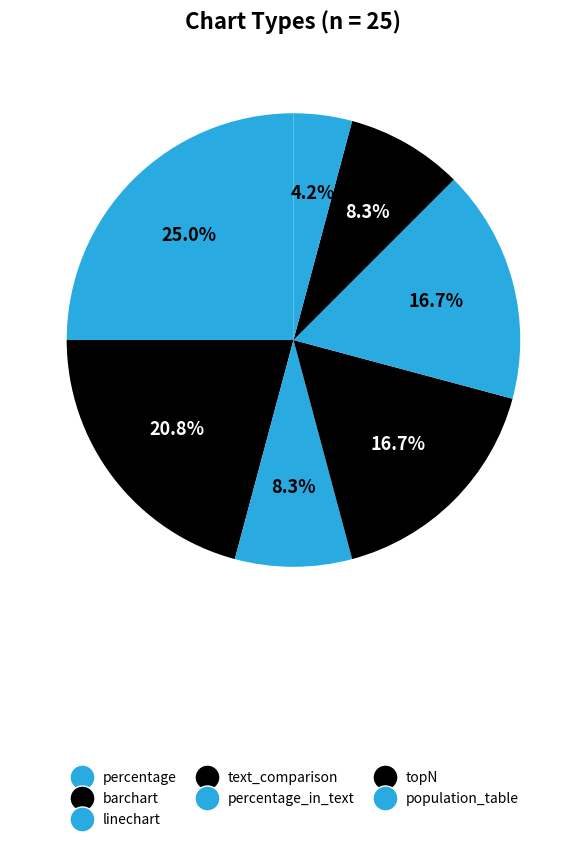

Combined, do topN and text_comparison account for over 50%?

No